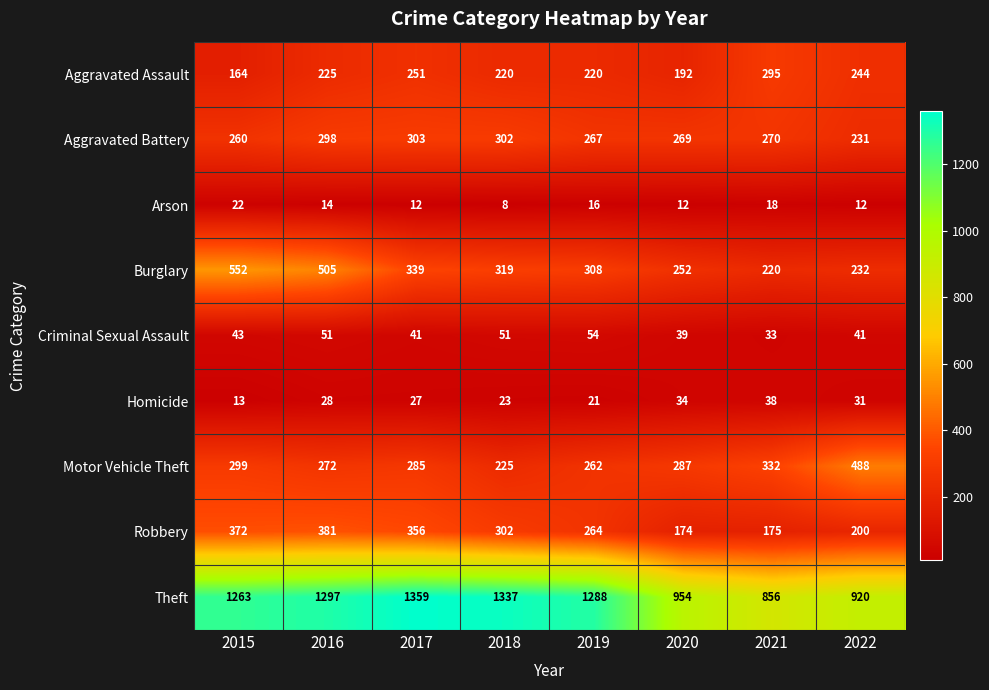

The value of Robbery at 2018 is 302. True or false?

True